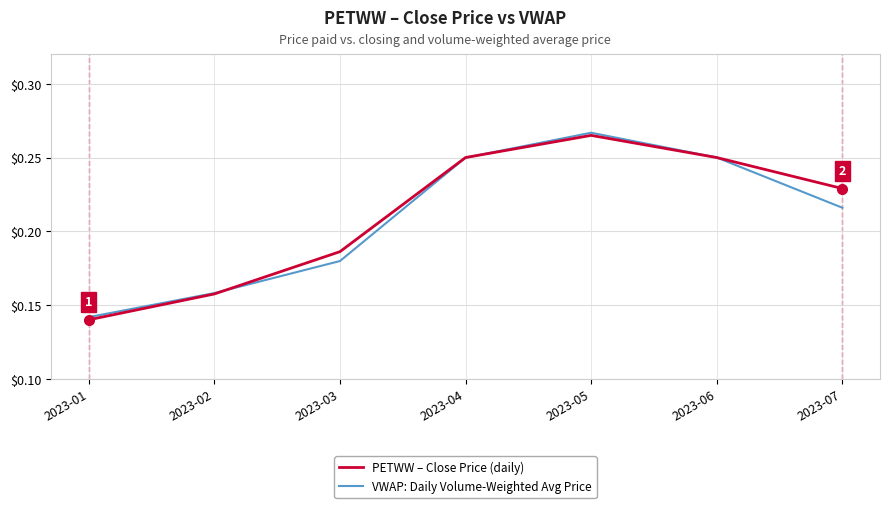

At how many categories does at least one series exceed 0?

7